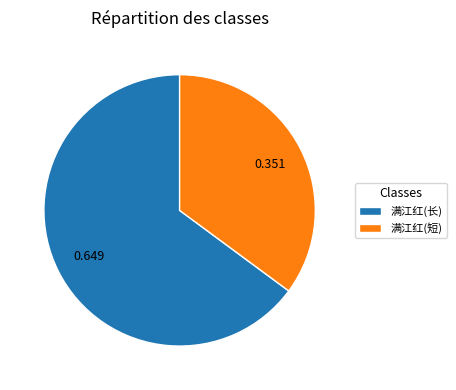

How many slices are in this pie chart?

2